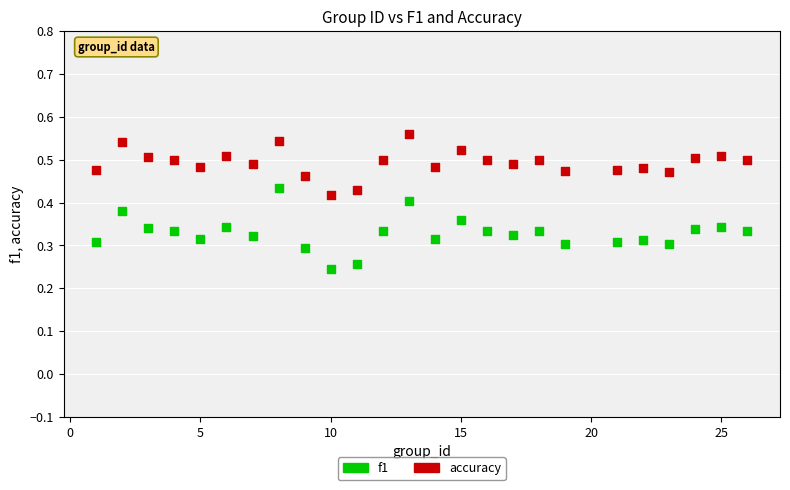

Across all data points, what is the range of X values (max minus min)?

25.0